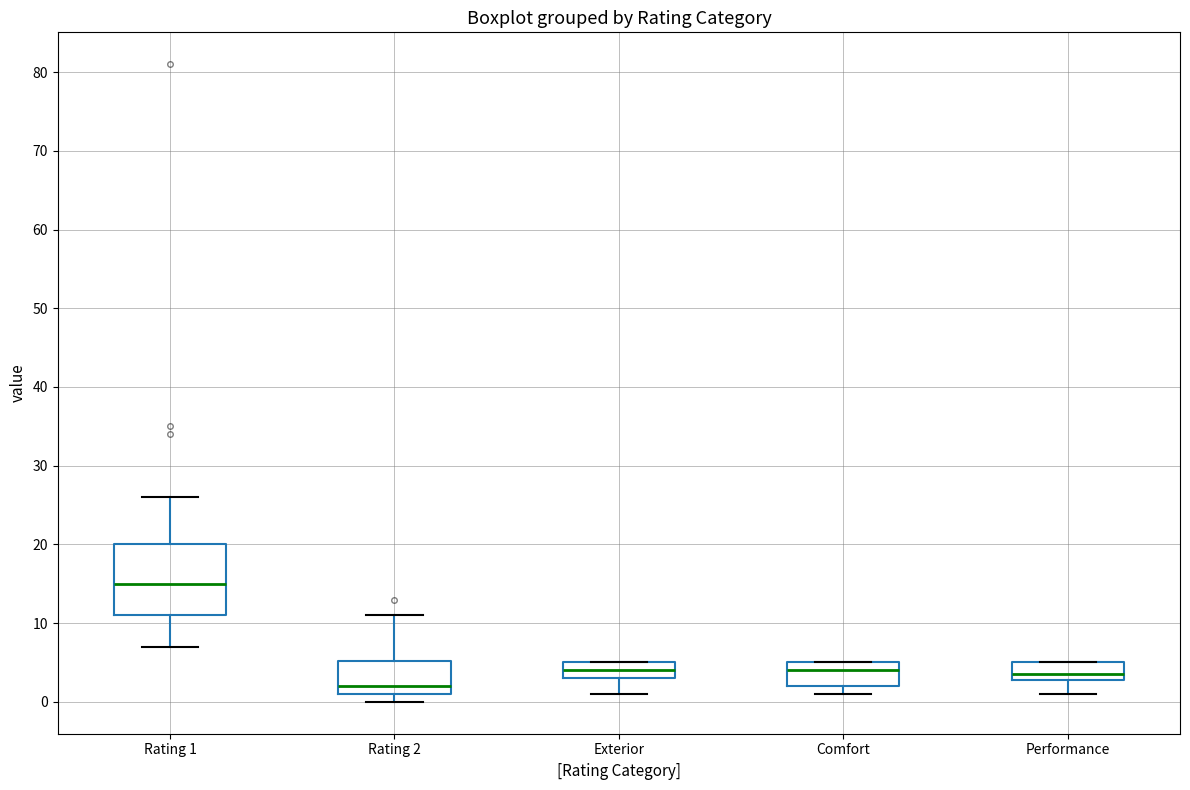

Reading left to right, read every box against the y-axis: the position of its median line, the range the box covers, and the ends of its whiskers. The values are not printed on the chart, so give them approximately, as read against the axis.

Rating 1: median 15, box 11 to 20, whiskers 7 to 26
Rating 2: median 2, box 1 to 5, whiskers 0 to 11
Exterior: median 4, box 3 to 5, whiskers 1 to 5
Comfort: median 4, box 2 to 5, whiskers 1 to 5
Performance: median 4, box 3 to 5, whiskers 1 to 5